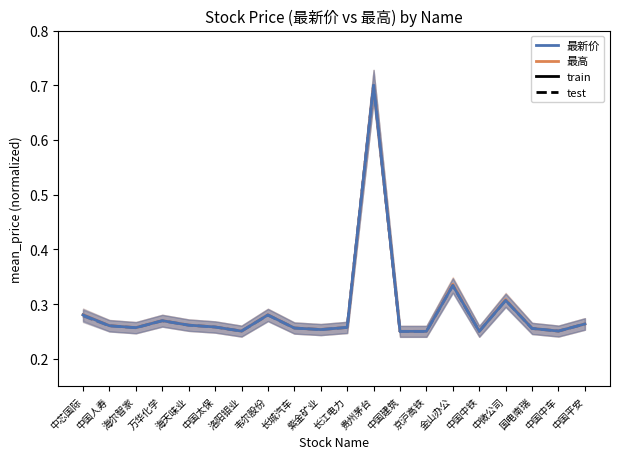

Reading left to right, transcribe all the data shown in this chart.

最高 (train): 0.3	0.3	0.3	0.3	0.3	0.3	0.3	0.3	0.3	0.3	0.3	0.7	0.2	0.3	0.3	0.3	0.3	0.3	0.3	0.3
最高 (test): 0.3	0.3	0.3	0.3	0.3	0.3	0.3	0.3	0.3	0.3	0.3	0.7	0.2	0.3	0.3	0.3	0.3	0.3	0.3	0.3
最新价 (train): 0.3	0.3	0.3	0.3	0.3	0.3	0.3	0.3	0.3	0.3	0.3	0.7	0.2	0.3	0.3	0.3	0.3	0.3	0.3	0.3
最新价 (test): 0.3	0.3	0.3	0.3	0.3	0.3	0.3	0.3	0.3	0.3	0.3	0.7	0.2	0.3	0.3	0.3	0.3	0.3	0.3	0.3